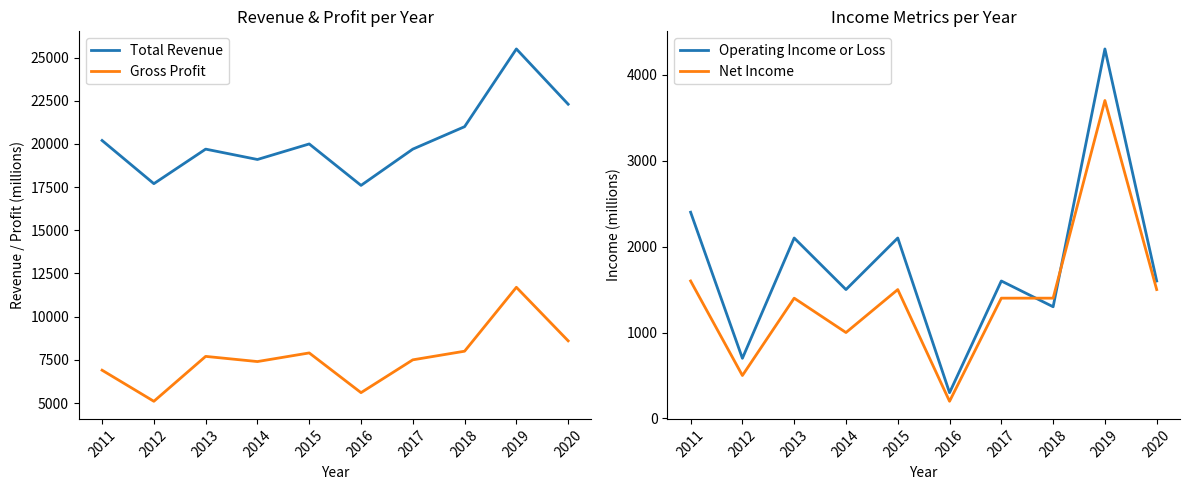

What is the difference between the maximum and minimum values in the Operating Income or Loss series?

4000